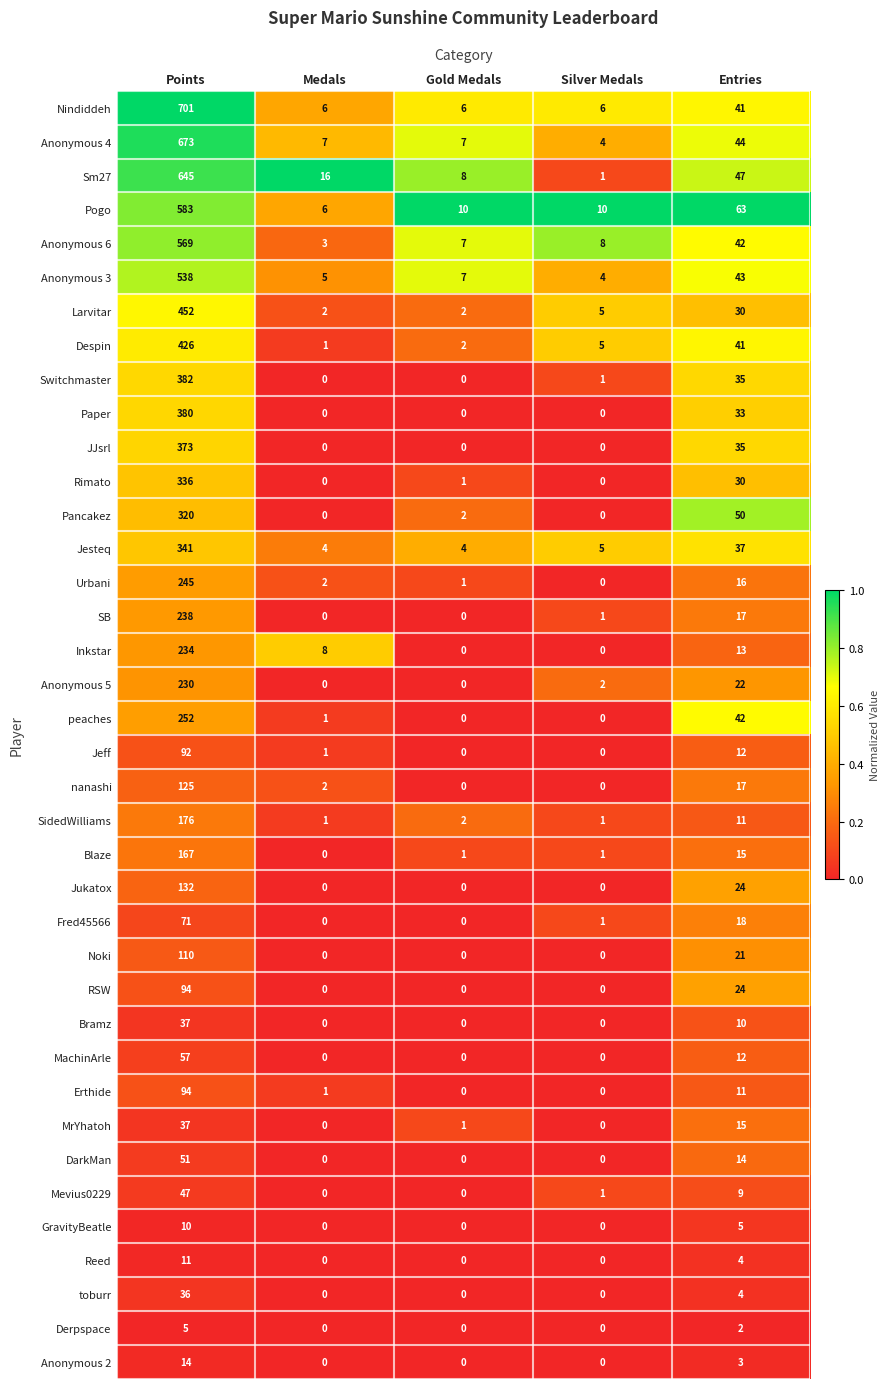

Which label corresponds to the largest value in the chart?

Points